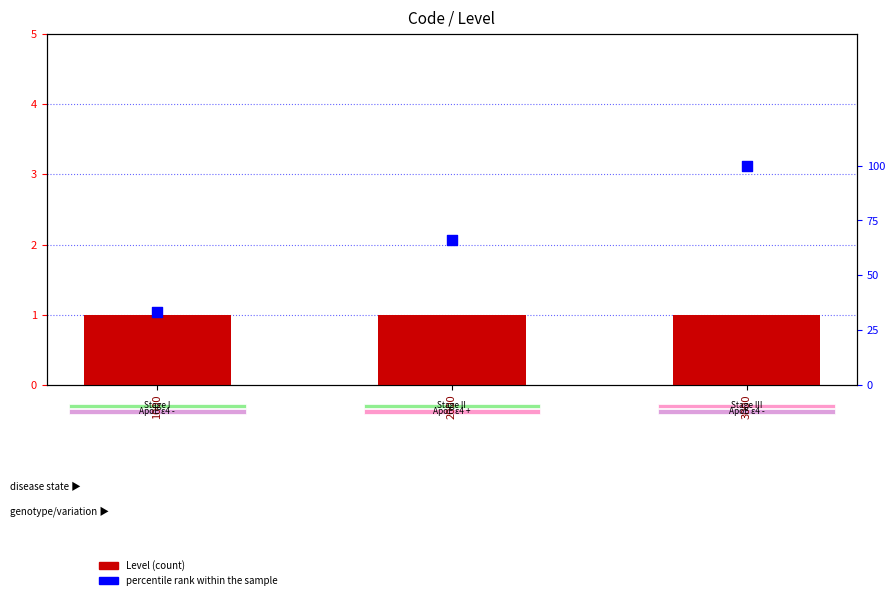

Is the value of Level (count) at 3000 greater than the value of percentile rank within the sample at 3000?

No